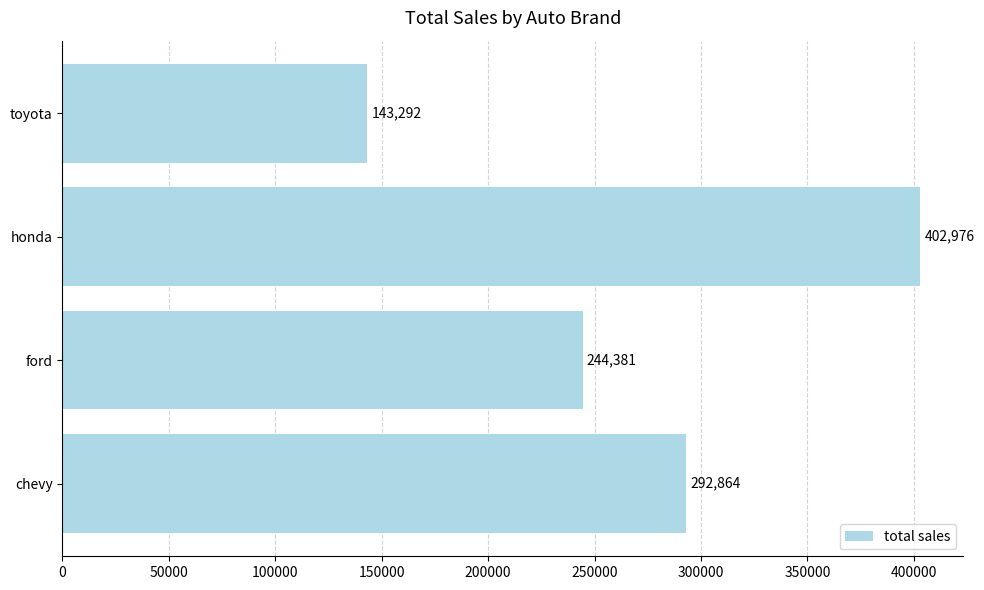

Does the chart contain any negative values?

No